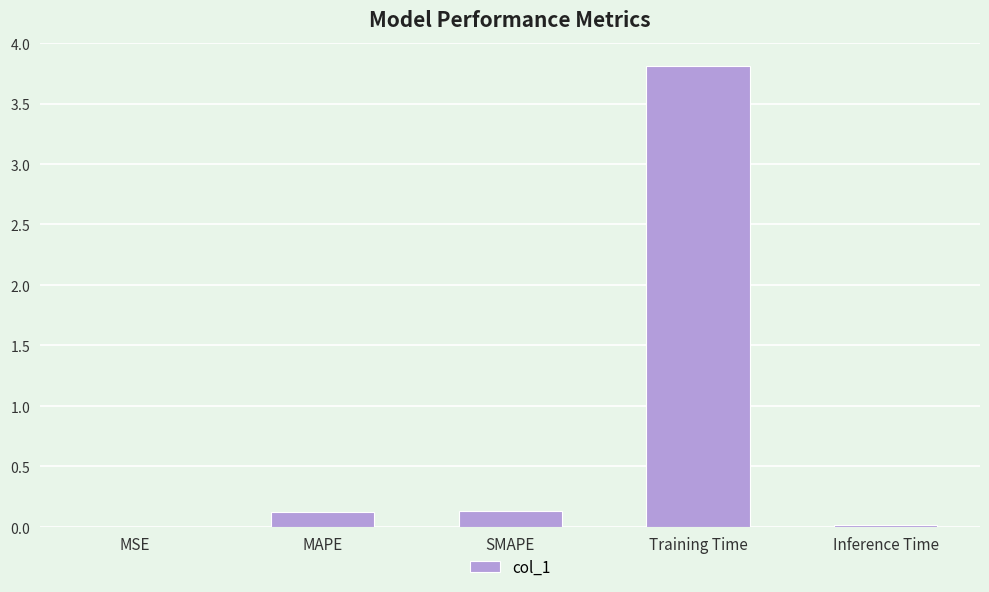

Reading left to right, list all the values displayed in this chart.

0.0	0.1	0.1	3.8	0.0